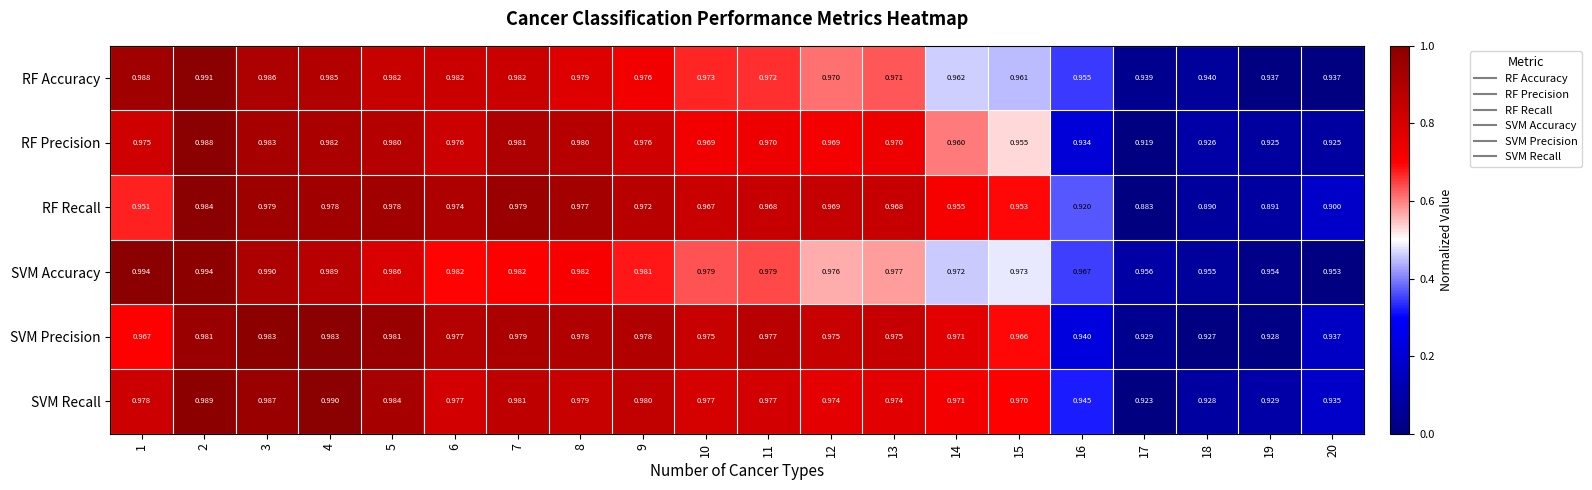

Rank the series by their maximum value, from lowest to highest.

SVM Precision, RF Recall, RF Precision, SVM Recall, RF Accuracy, SVM Accuracy